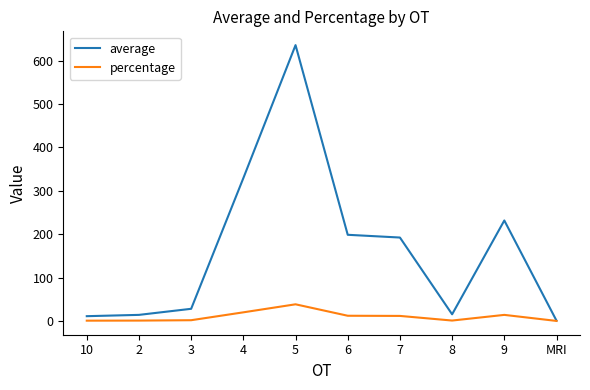

How many lines are shown in the chart?

2